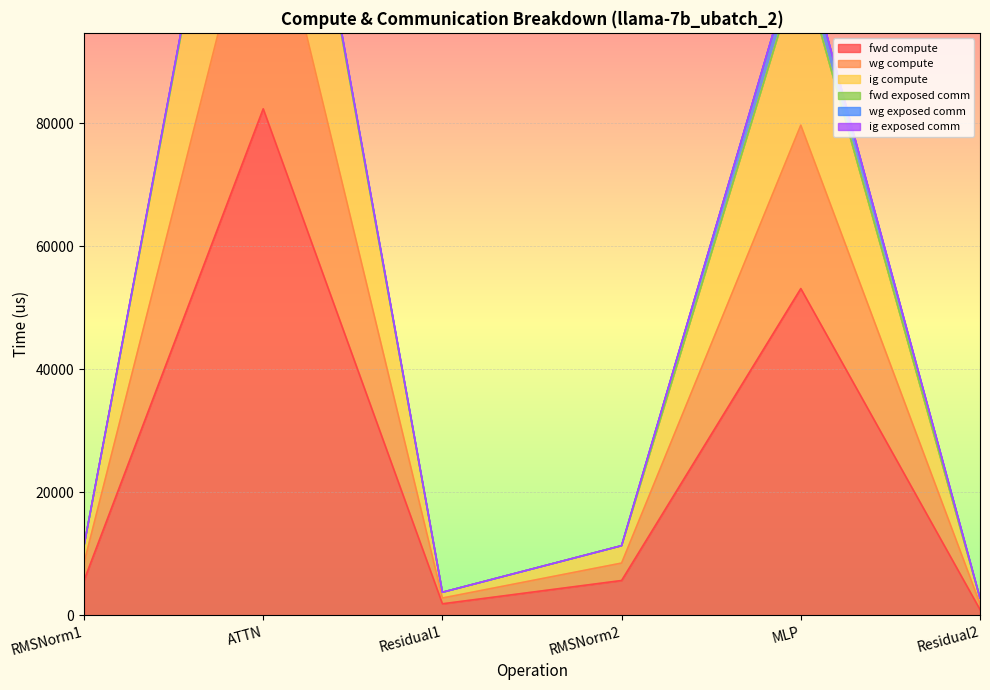

What position from the left is Residual1?

3